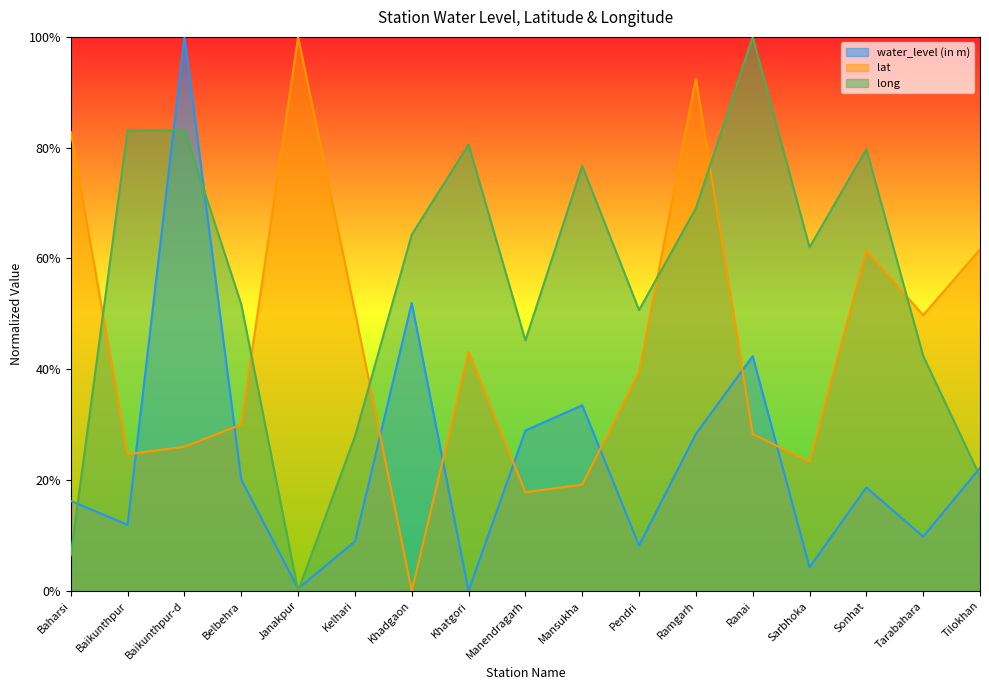

Reading left to right, extract all data points from this chart.

water_level (in m): Baharsi=0.2	Baikunthpur=0.1	Baikunthpur-d=1.0	Belbehra=0.2	Janakpur=0.0	Kelhari=0.1	Khadgaon=0.5	Khatgori=0.0	Manendragarh=0.3	Mansukha=0.3	Pendri=0.1	Ramgarh=0.3	Ranai=0.4	Sarbhoka=0.0	Sonhat=0.2	Tarabahara=0.1	Tilokhan=0.2
lat: Baharsi=0.8	Baikunthpur=0.2	Baikunthpur-d=0.3	Belbehra=0.3	Janakpur=1.0	Kelhari=0.5	Khadgaon=0.0	Khatgori=0.4	Manendragarh=0.2	Mansukha=0.2	Pendri=0.4	Ramgarh=0.9	Ranai=0.3	Sarbhoka=0.2	Sonhat=0.6	Tarabahara=0.5	Tilokhan=0.6
long: Baharsi=0.1	Baikunthpur=0.8	Baikunthpur-d=0.8	Belbehra=0.5	Janakpur=0.0	Kelhari=0.3	Khadgaon=0.6	Khatgori=0.8	Manendragarh=0.5	Mansukha=0.8	Pendri=0.5	Ramgarh=0.7	Ranai=1.0	Sarbhoka=0.6	Sonhat=0.8	Tarabahara=0.4	Tilokhan=0.2